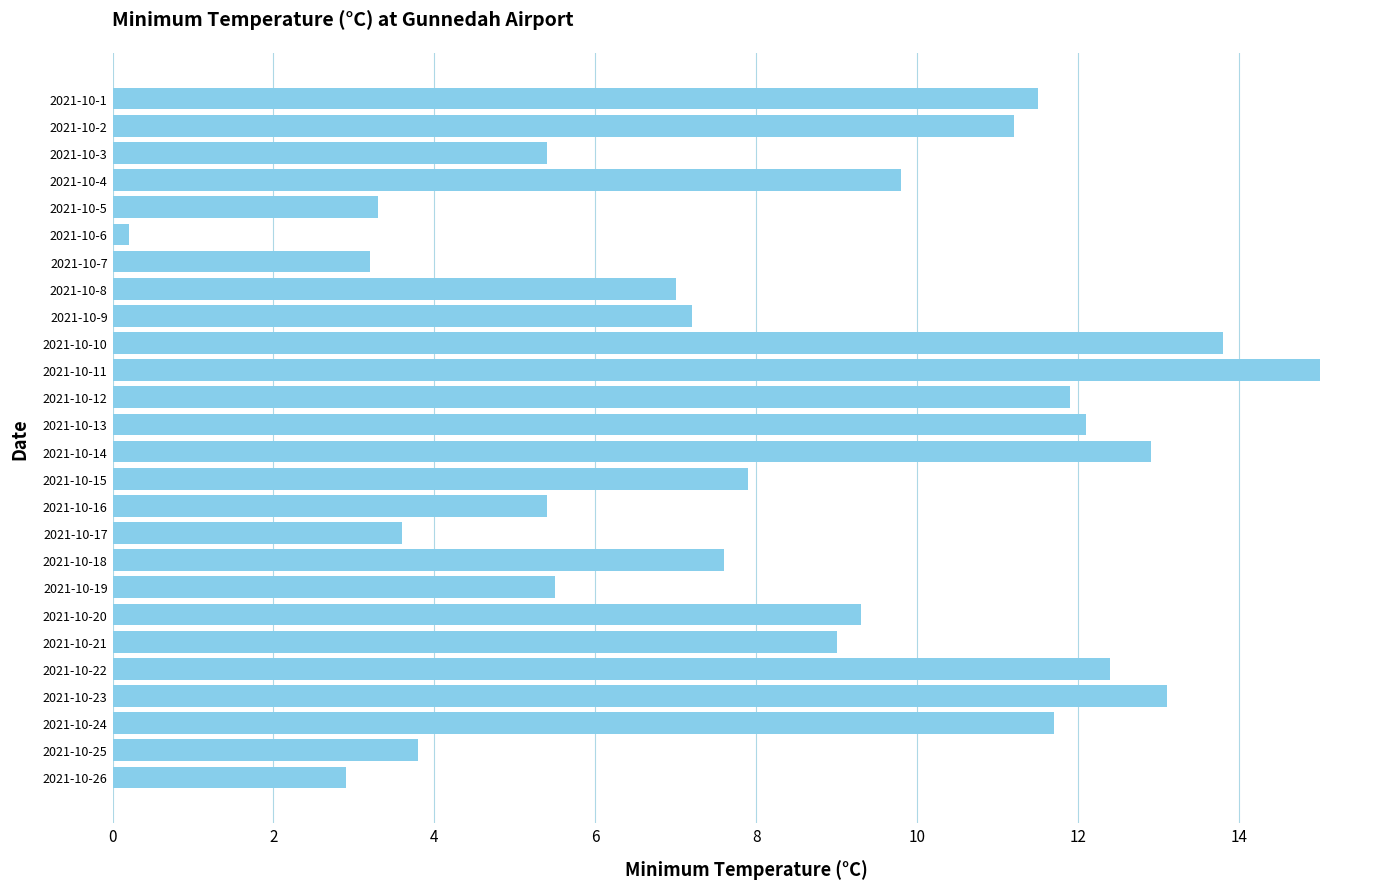

What is the greatest value displayed?

15.0